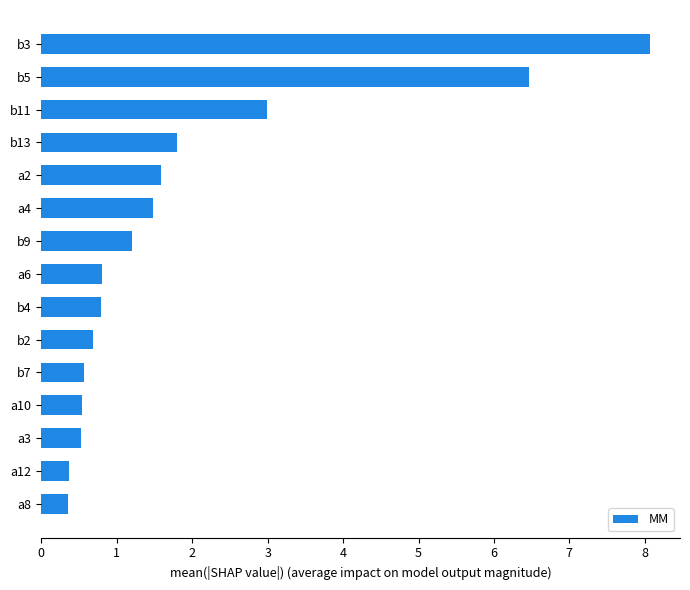

The chart shows a value of 0.4 at a12. True or false?

True